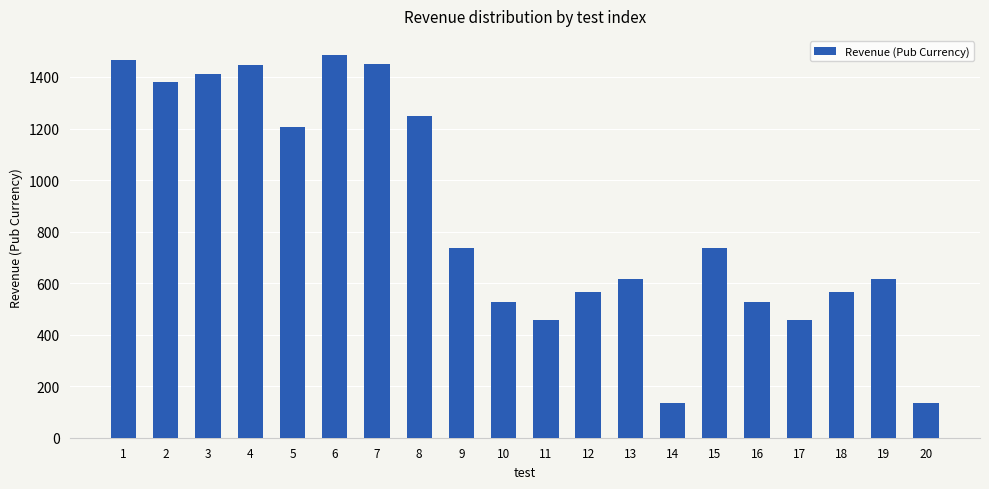

Is it true that the value at 6 is 2595.2?

False